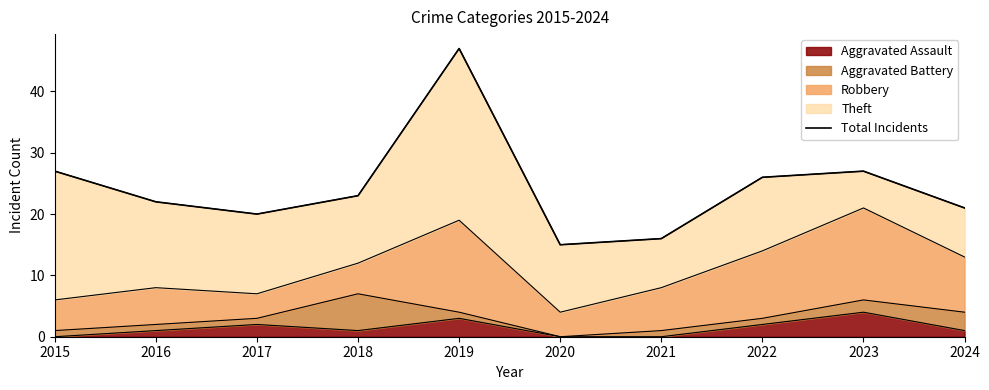

How many points are lower than both their immediate neighbors (excluding endpoints)?

2